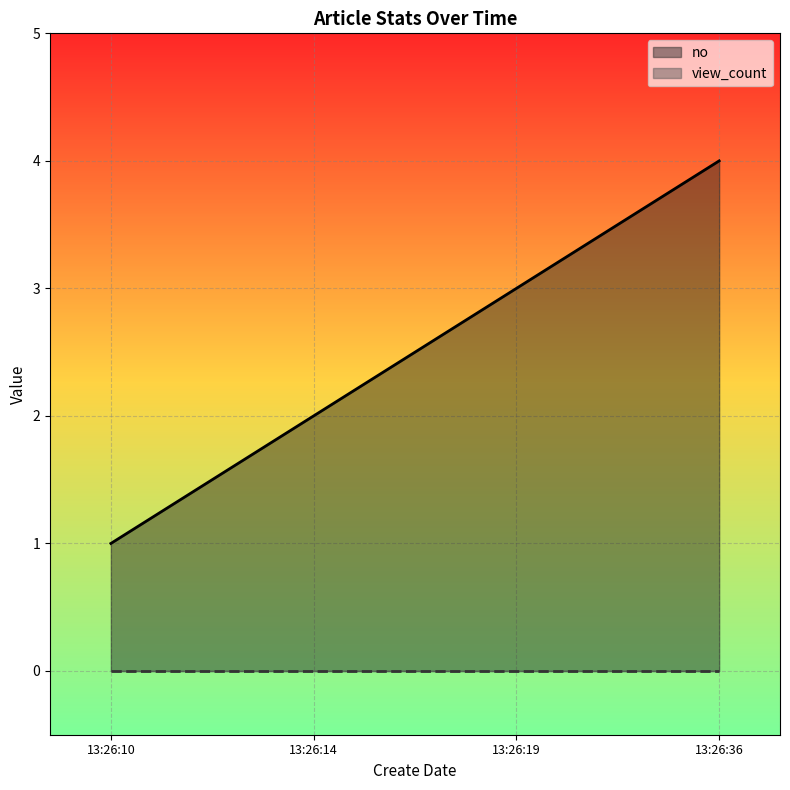

Rank the categories by no value from highest to lowest.

13:26:36, 13:26:19, 13:26:14, 13:26:10